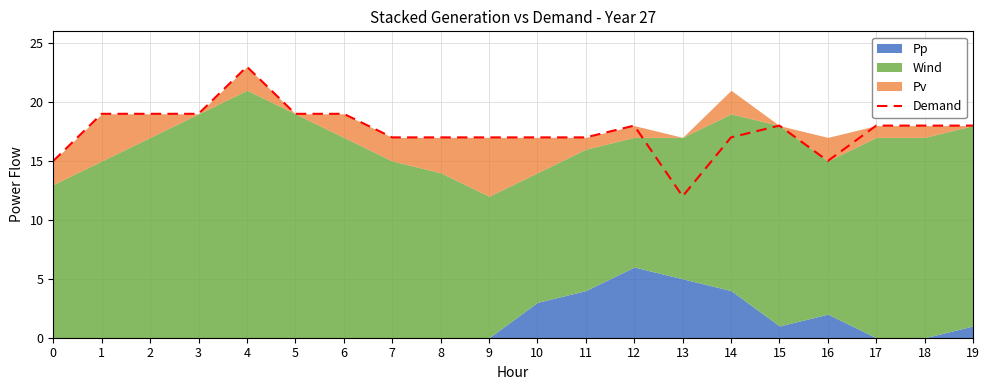

At which label is the value closest to 17?

7